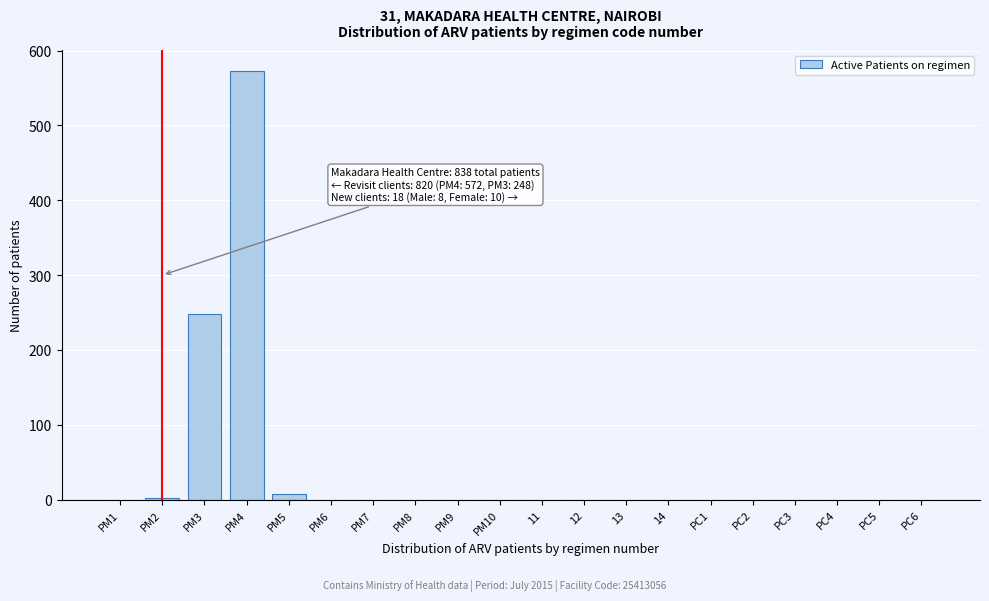

The value at PM3 is 248. True or false?

True